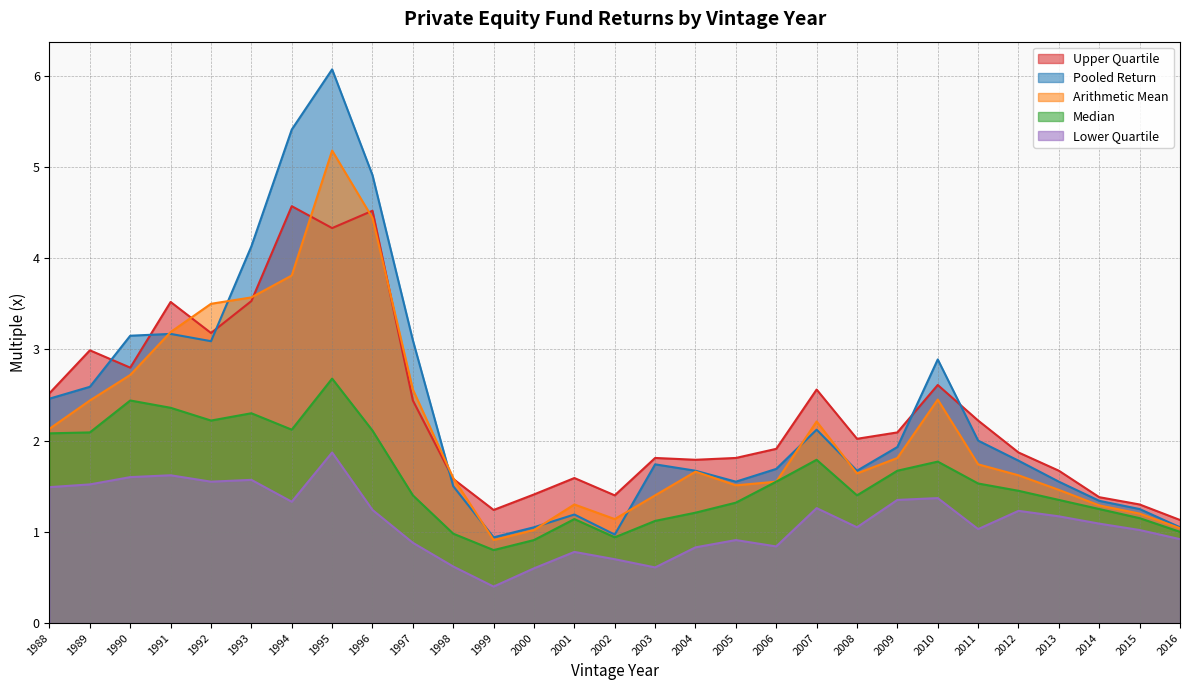

What is the highest value of the Pooled Return series?

6.1